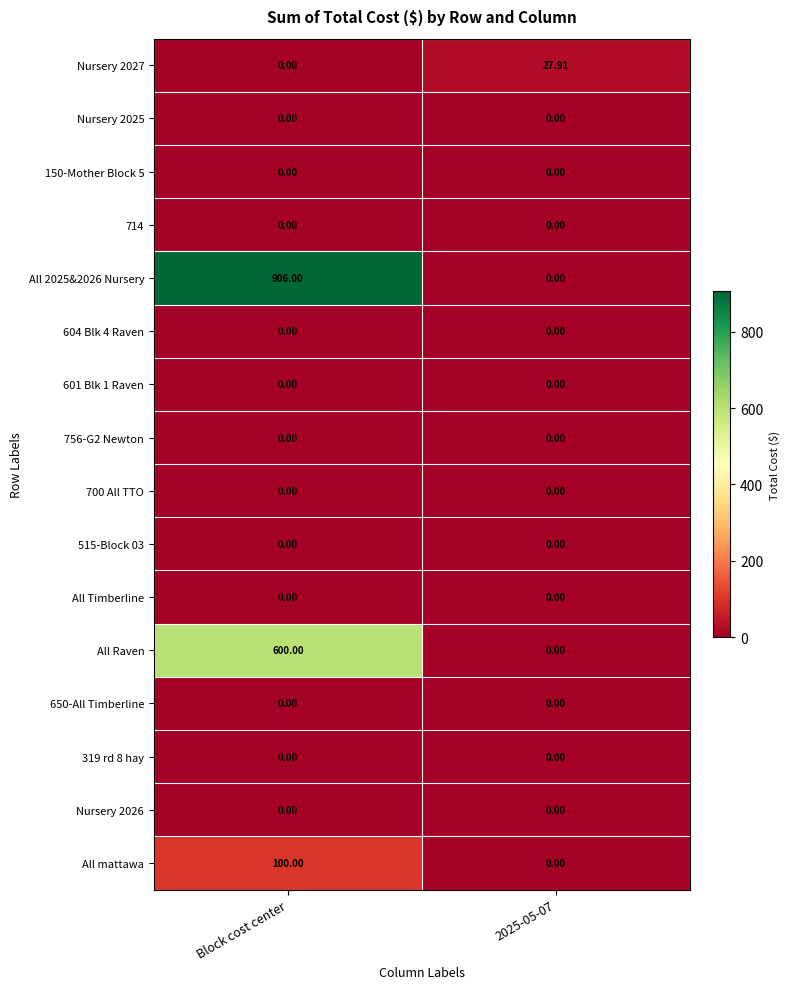

At which category is the sum across all series the highest?

Block cost center